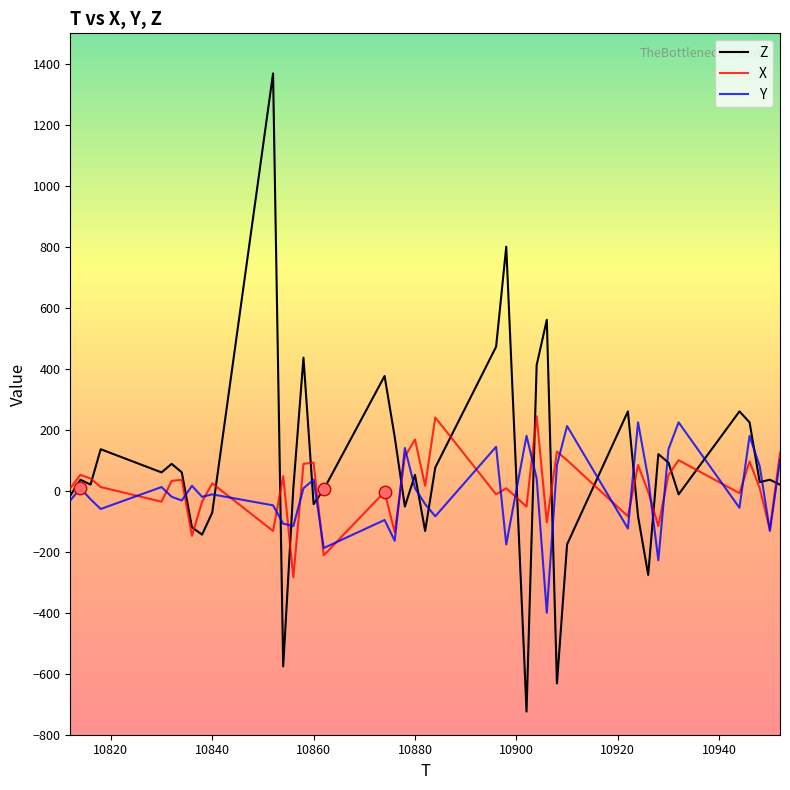

Which series has the widest spread of values?

Z